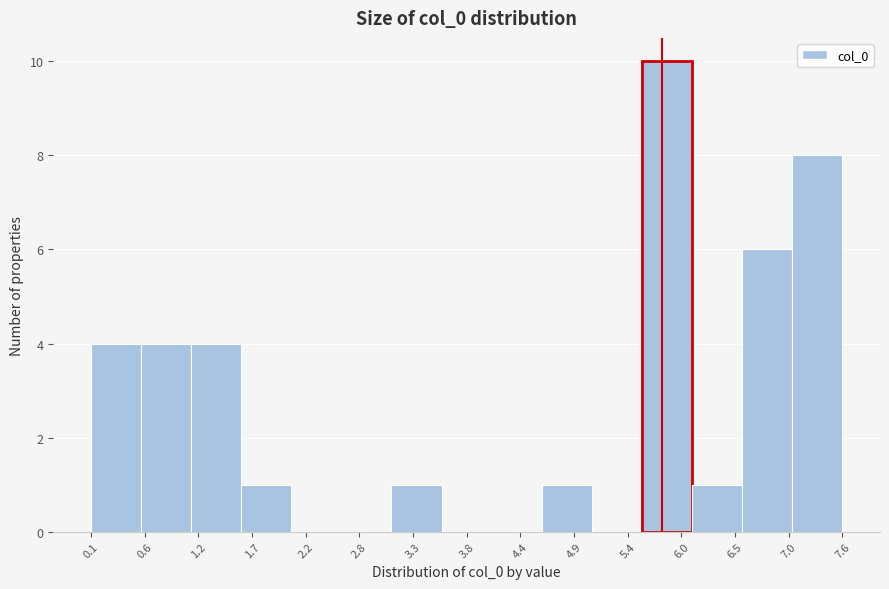

What is the height of the bar covering 1.6 to 2.1 on the x-axis? Neither the bar edges nor the heights are printed on the chart, so give them approximately, as read against the axes.

1